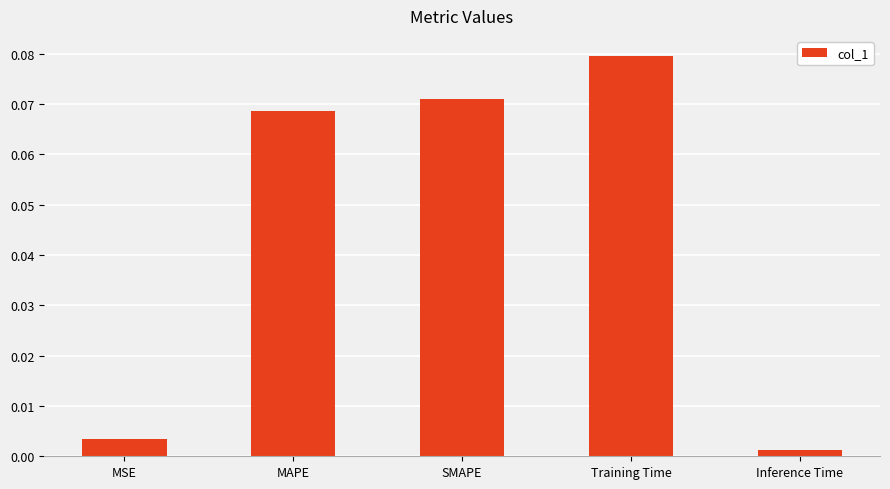

What is the sum of all values?

0.2